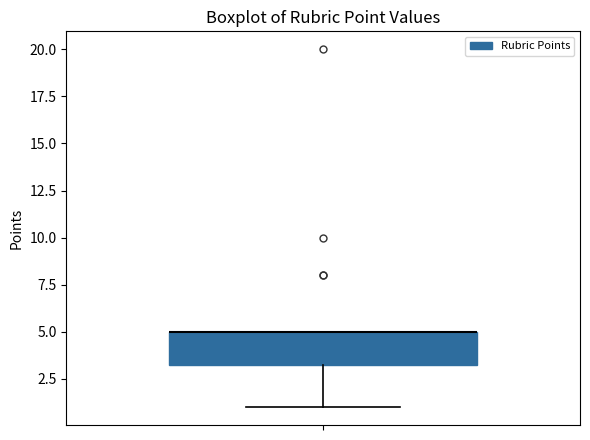

Read this box plot against the y-axis: the position of the median line, the range covered by the box, and the ends of both whiskers. The values are not printed on the chart, so give them approximately, as read against the axis.

median 5.0 (drawn on the box's upper edge), box 3.5 to 5.0, whiskers 1.0 to 5.0